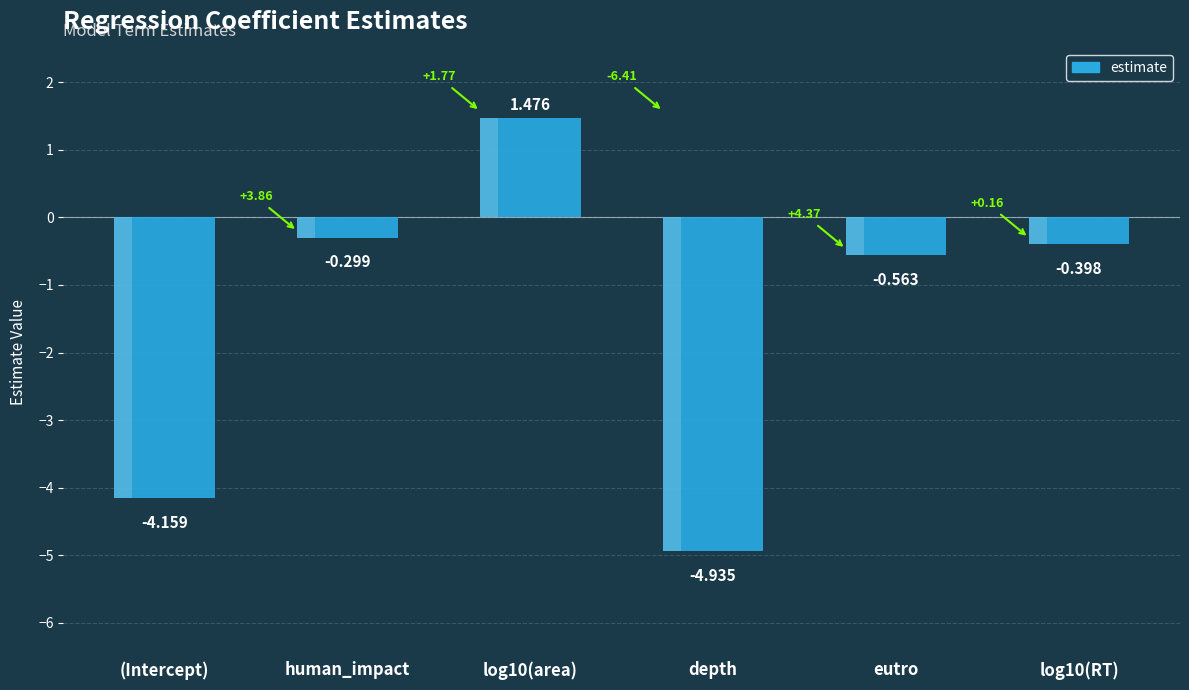

At which category does the chart reach its minimum across all series?

depth